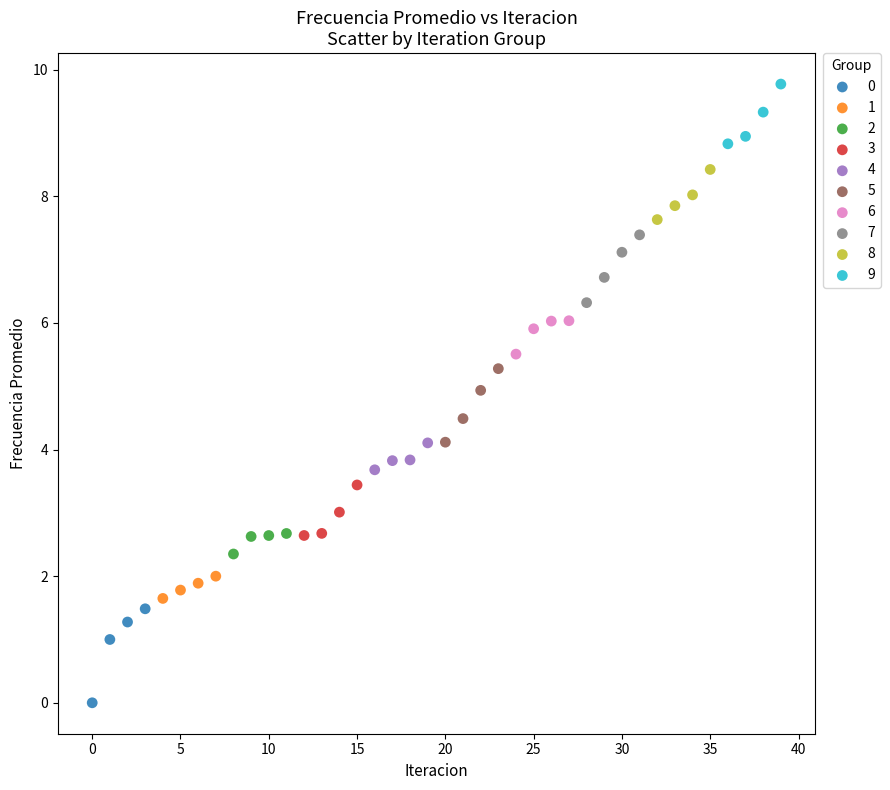

Which series reaches the maximum Y coordinate?

9